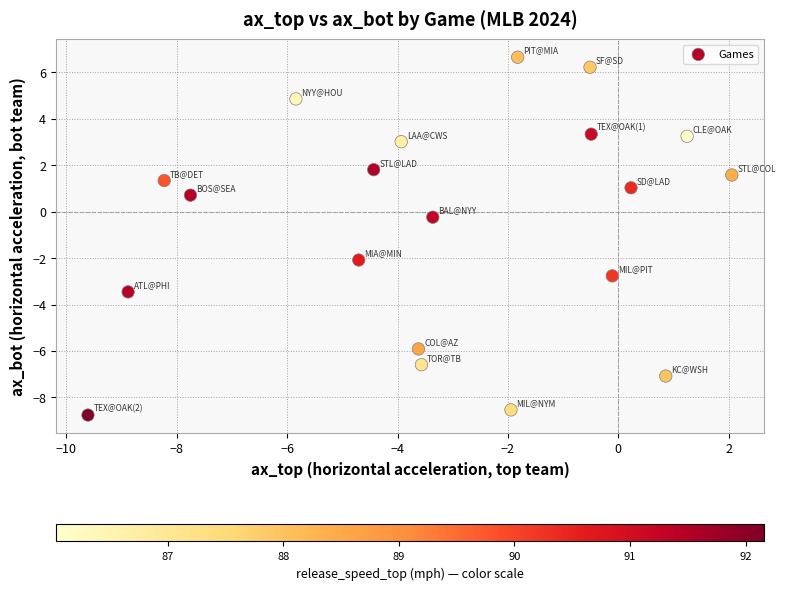

What is the range of X values (max minus min)?

11.7